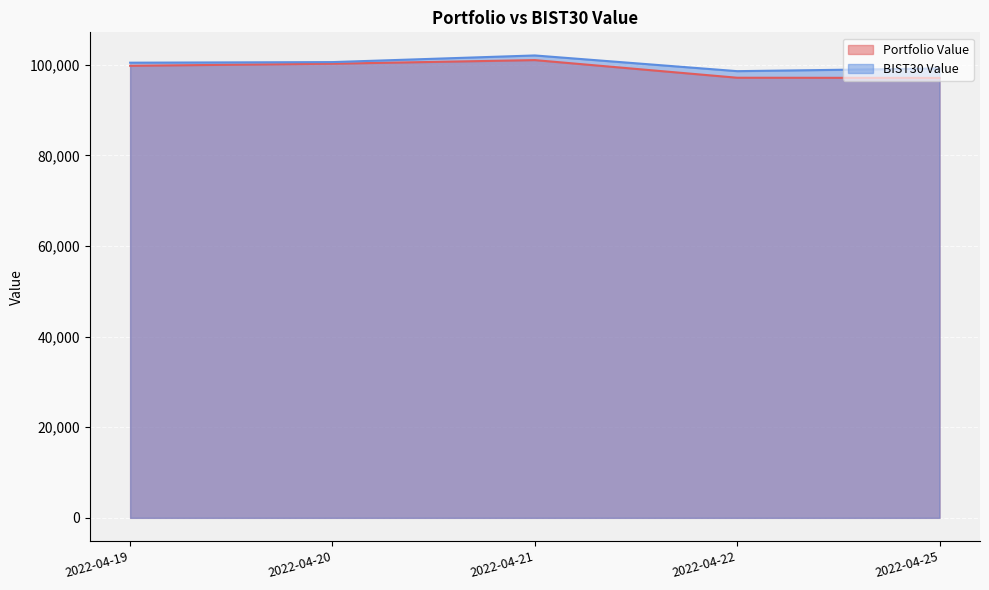

What is the sum of all BIST30 Value values?

500812.8